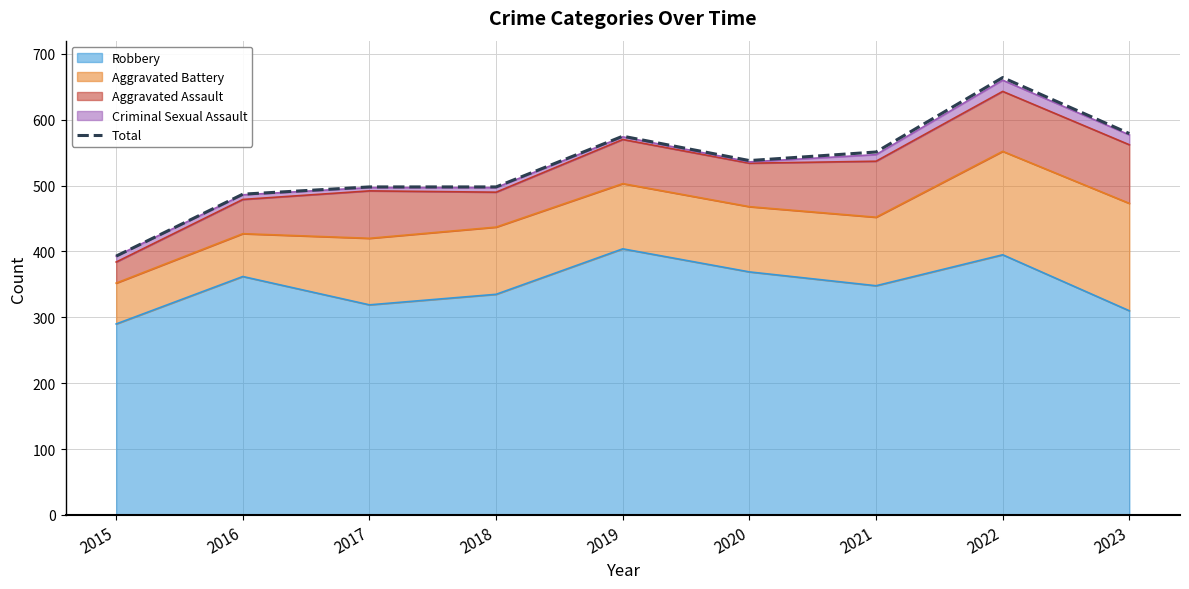

Where is the data nearest to the value 528?

2020